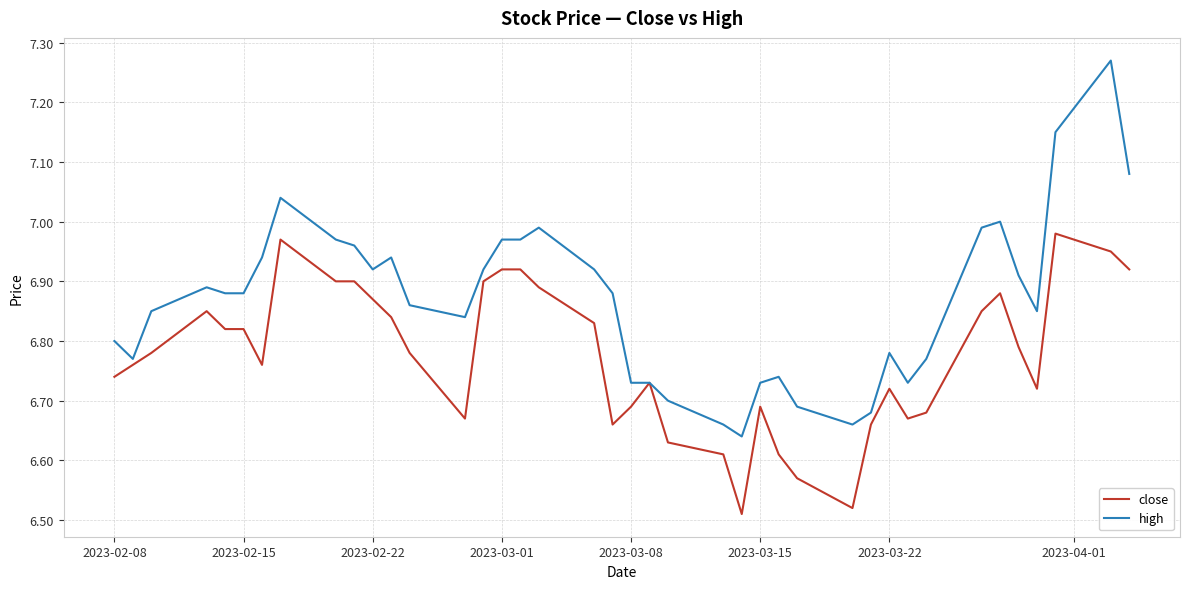

List the series in order of their overall mean, highest first.

high, close